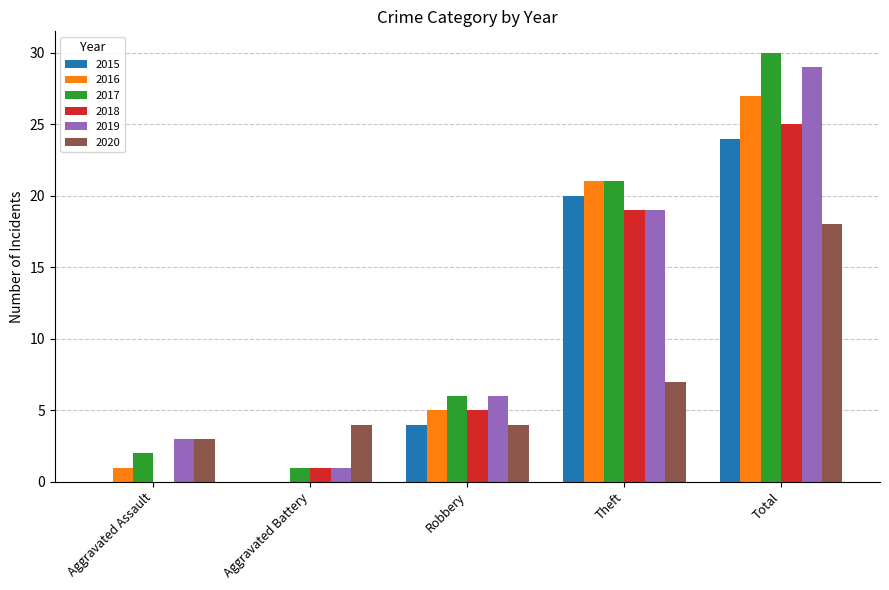

How many positive values does the 2016 series have?

4